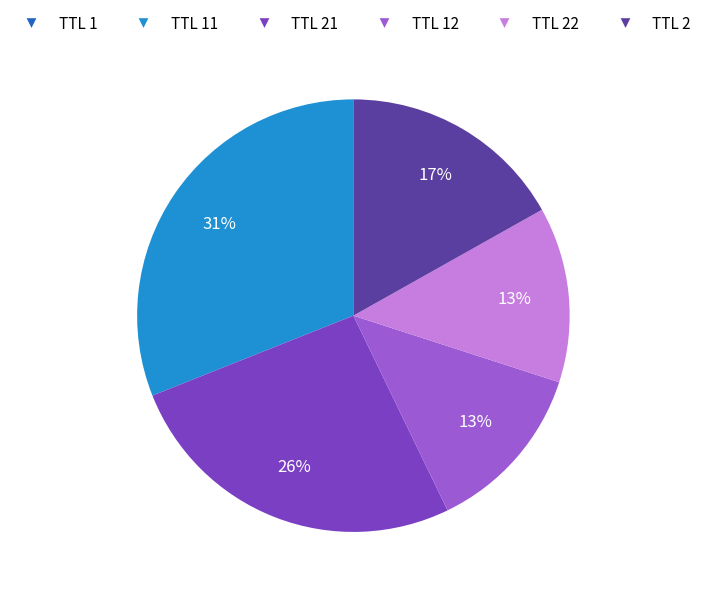

To the nearest percent, what is the average slice percentage?

17%